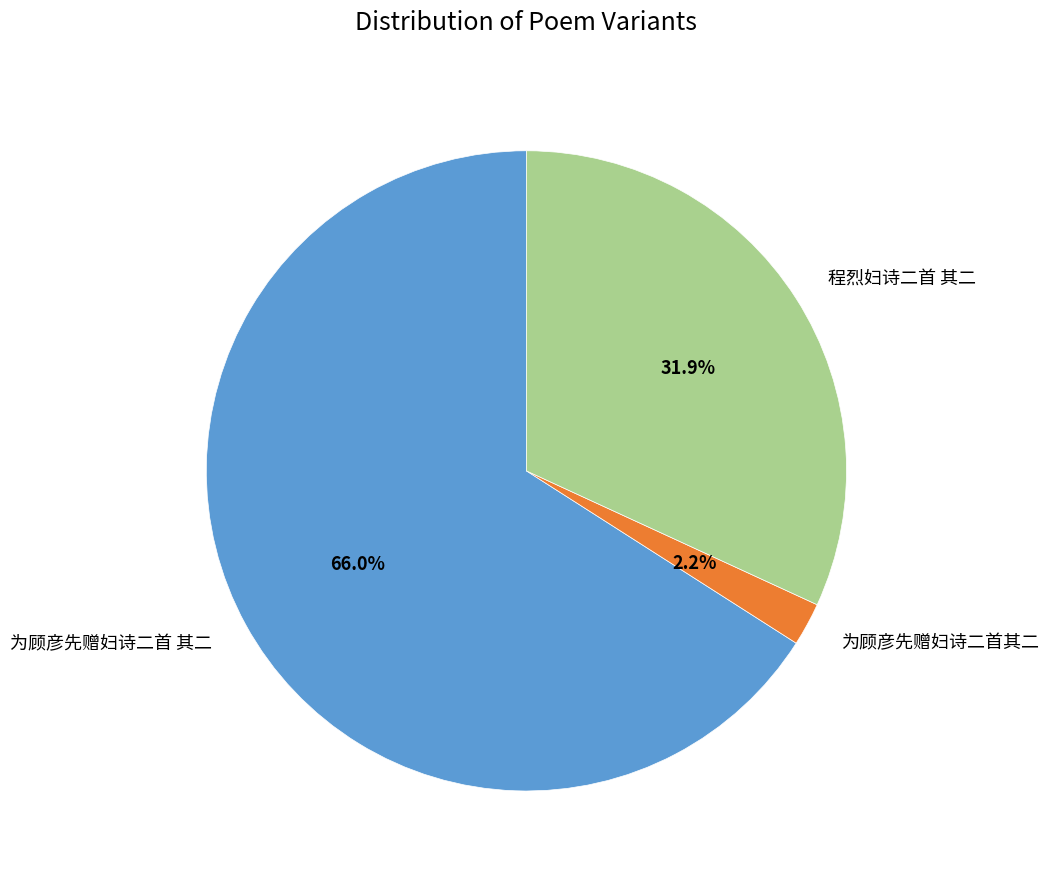

Do 为顾彦先赠妇诗二首其二 and 为顾彦先赠妇诗二首 其二 together represent more than half of the pie?

Yes